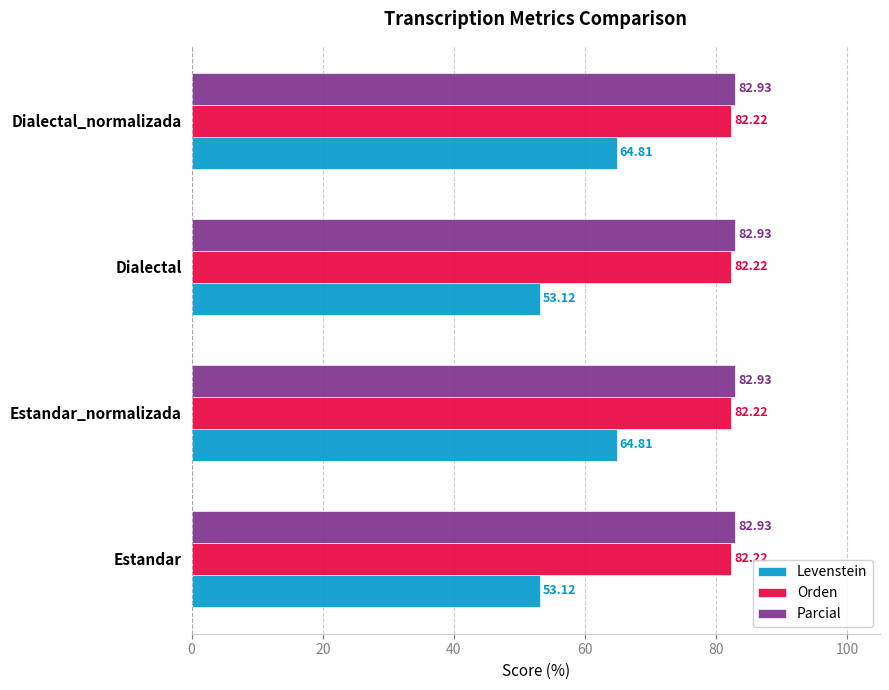

What is the difference between the highest and lowest values at Estandar_normalizada?

18.1